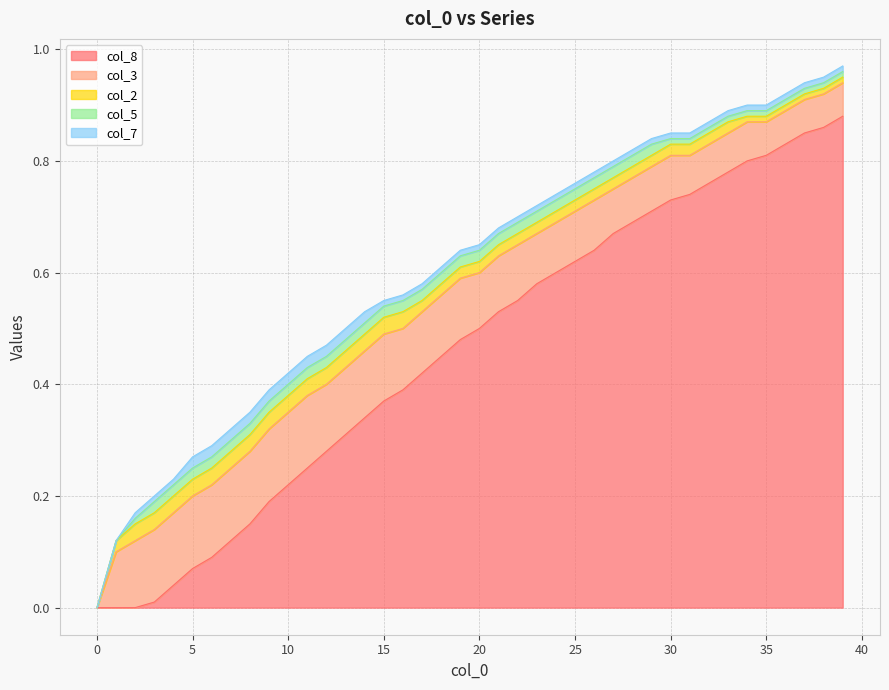

Reading left to right, transcribe all the data shown in this chart.

col_8: 0.0	0.0	0.0	0.0	0.0	0.1	0.1	0.1	0.1	0.2	0.2	0.2	0.3	0.3	0.3	0.4	0.4	0.4	0.5	0.5	0.5	0.5	0.6	0.6	0.6	0.6	0.6	0.7	0.7	0.7	0.7	0.7	0.8	0.8	0.8	0.8	0.8	0.8	0.9	0.9
col_3: 0.0	0.1	0.1	0.1	0.1	0.1	0.1	0.1	0.1	0.1	0.1	0.1	0.1	0.1	0.1	0.1	0.1	0.1	0.1	0.1	0.1	0.1	0.1	0.1	0.1	0.1	0.1	0.1	0.1	0.1	0.1	0.1	0.1	0.1	0.1	0.1	0.1	0.1	0.1	0.1
col_2: 0.0	0.0	0.0	0.0	0.0	0.0	0.0	0.0	0.0	0.0	0.0	0.0	0.0	0.0	0.0	0.0	0.0	0.0	0.0	0.0	0.0	0.0	0.0	0.0	0.0	0.0	0.0	0.0	0.0	0.0	0.0	0.0	0.0	0.0	0.0	0.0	0.0	0.0	0.0	0.0
col_5: 0.0	0.0	0.0	0.0	0.0	0.0	0.0	0.0	0.0	0.0	0.0	0.0	0.0	0.0	0.0	0.0	0.0	0.0	0.0	0.0	0.0	0.0	0.0	0.0	0.0	0.0	0.0	0.0	0.0	0.0	0.0	0.0	0.0	0.0	0.0	0.0	0.0	0.0	0.0	0.0
col_7: 0.0	0.0	0.0	0.0	0.0	0.0	0.0	0.0	0.0	0.0	0.0	0.0	0.0	0.0	0.0	0.0	0.0	0.0	0.0	0.0	0.0	0.0	0.0	0.0	0.0	0.0	0.0	0.0	0.0	0.0	0.0	0.0	0.0	0.0	0.0	0.0	0.0	0.0	0.0	0.0